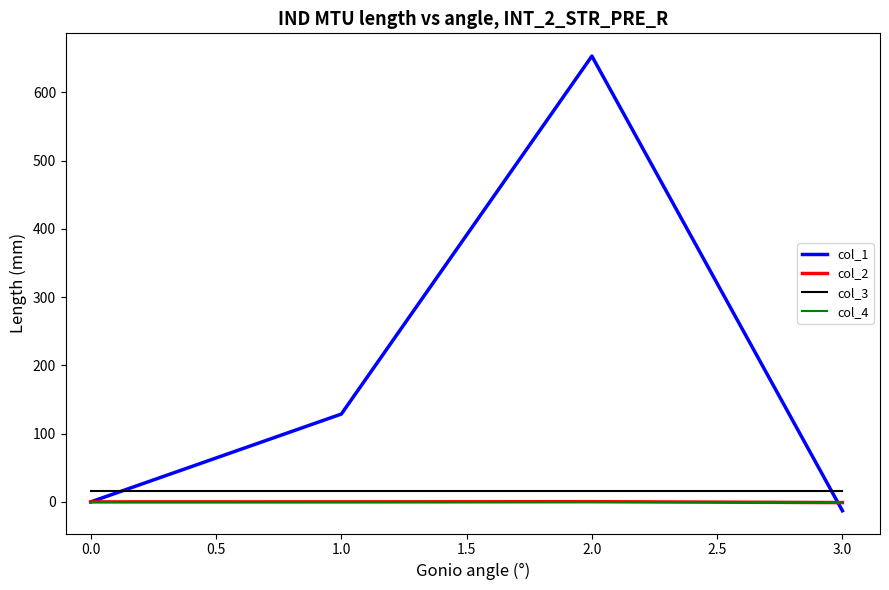

Which series has the widest spread of values?

col_1